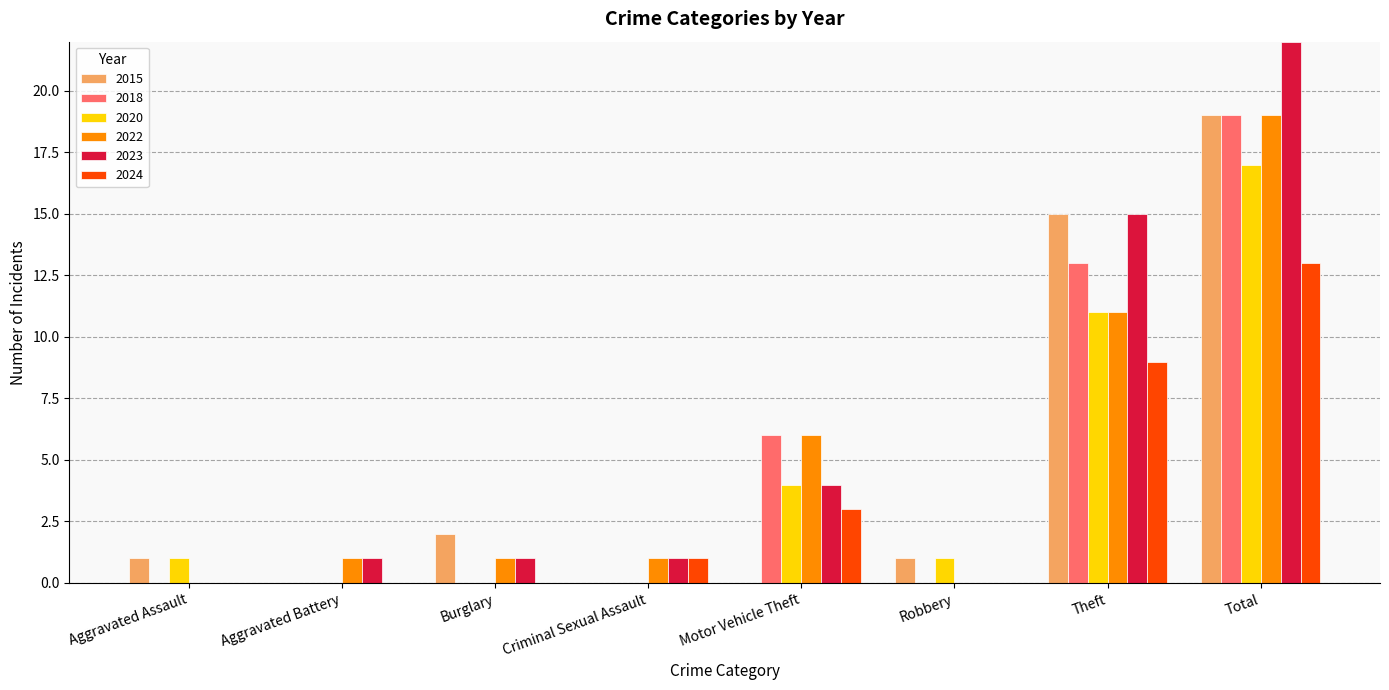

Is it true that 2015 equals 0 at Aggravated Battery?

True